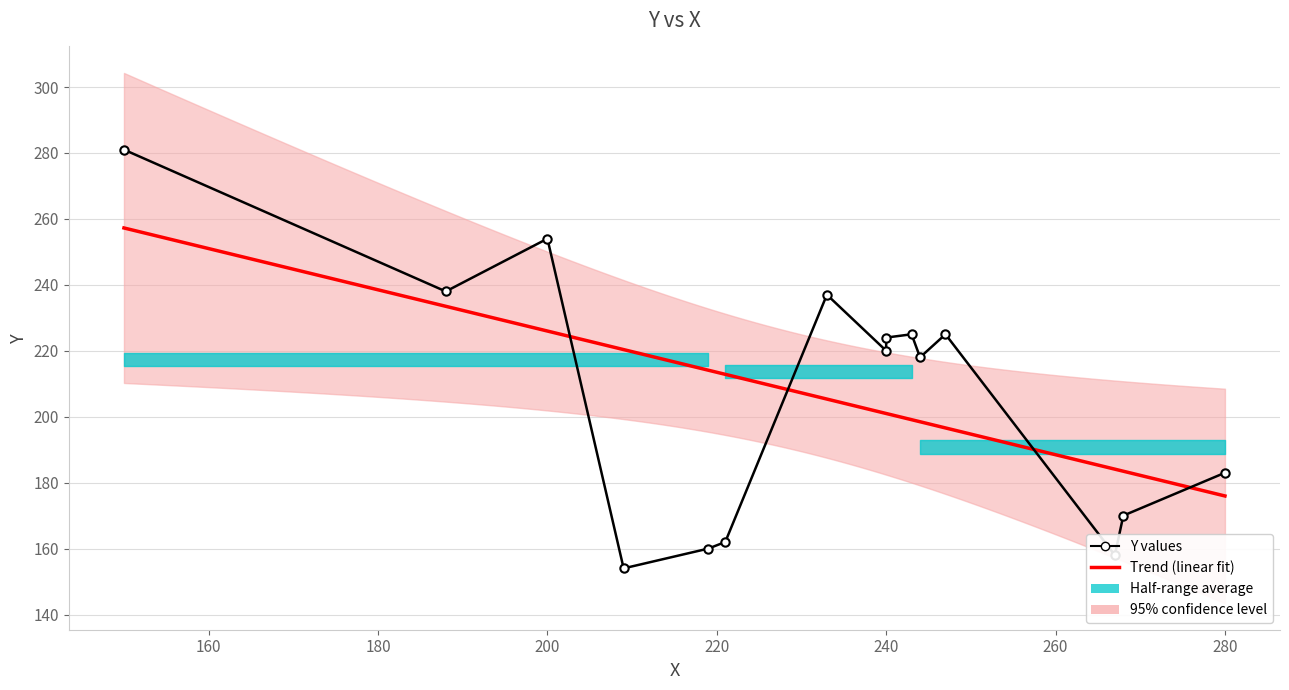

What is the average value?

207